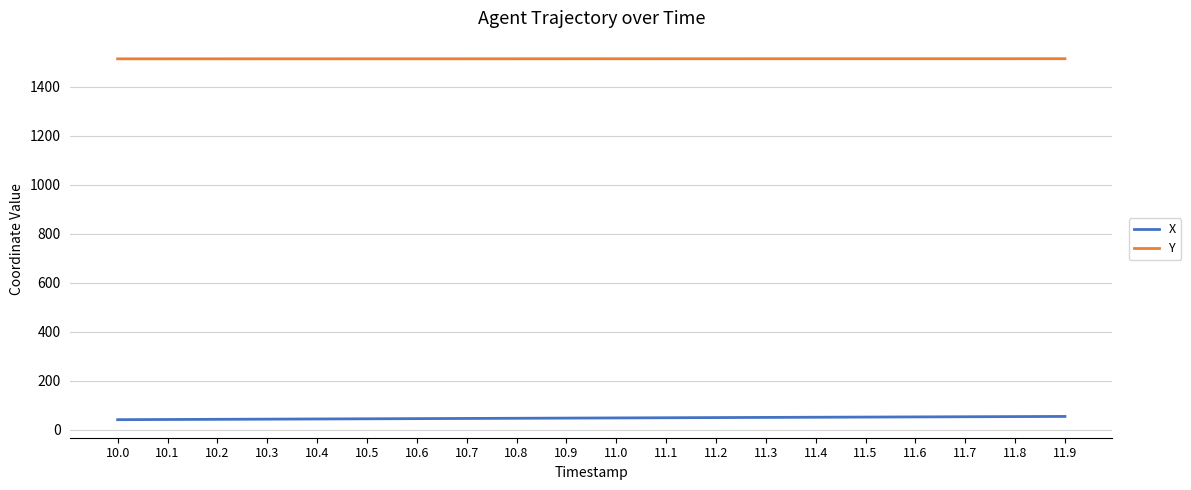

What is the total value across all series at 11.8?

1568.3